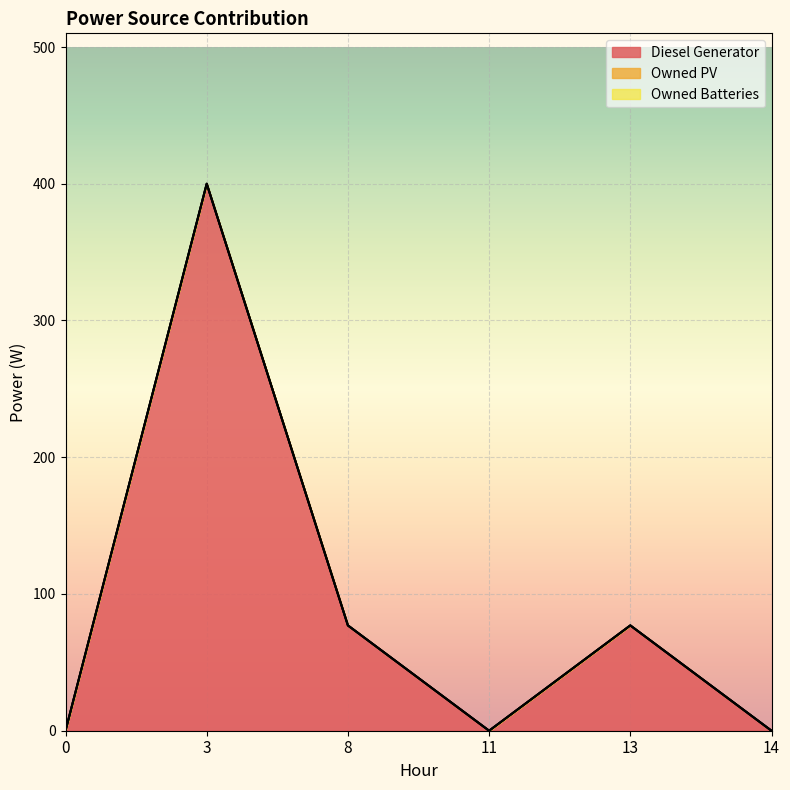

Reading left to right, transcribe all the data shown in this chart.

Diesel Generator: 0	400	77	0	77	0
Owned PV: 0	0	0	0	0	0
Owned Batteries: 0	0	0	0	0	0